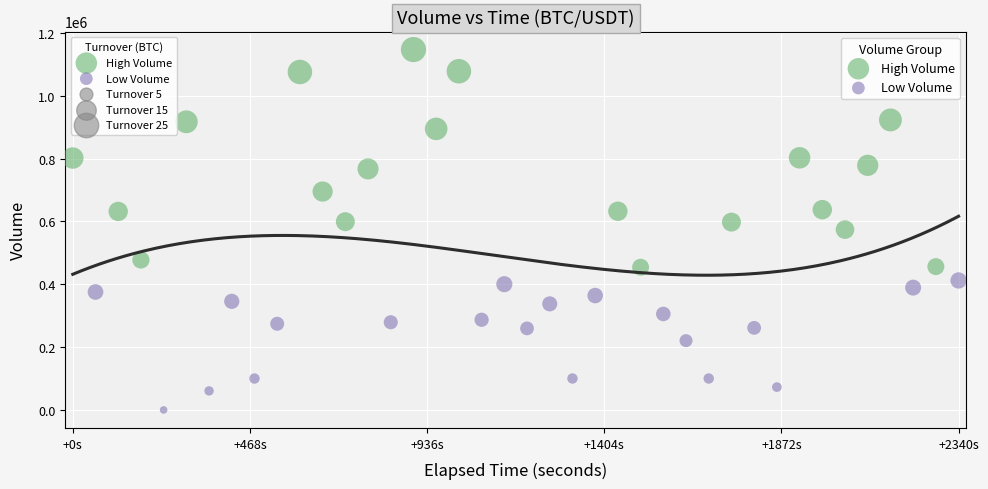

Which series contains the highest Y value?

High Volume